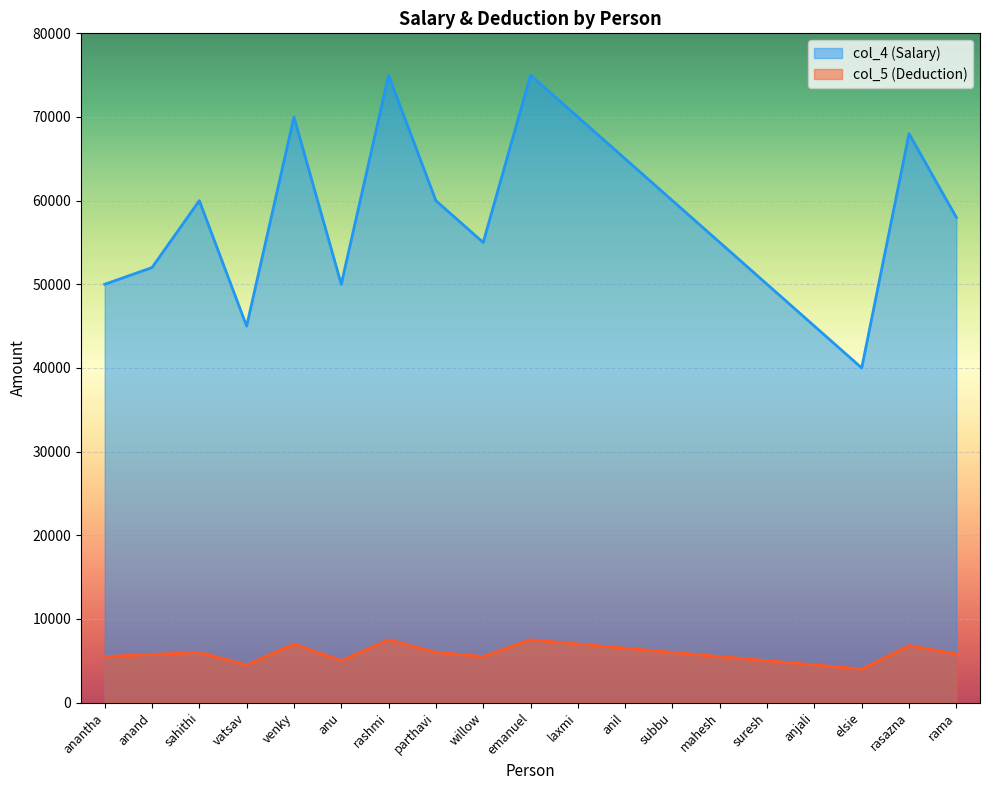

What is the lowest value of the col_5 (Deduction) series?

4000